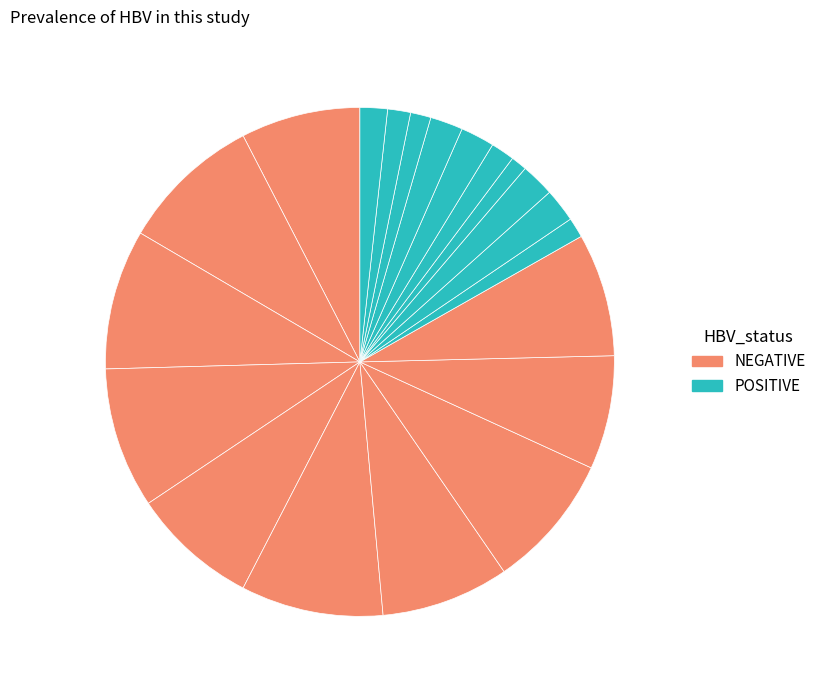

How many segments does this pie chart have?

20